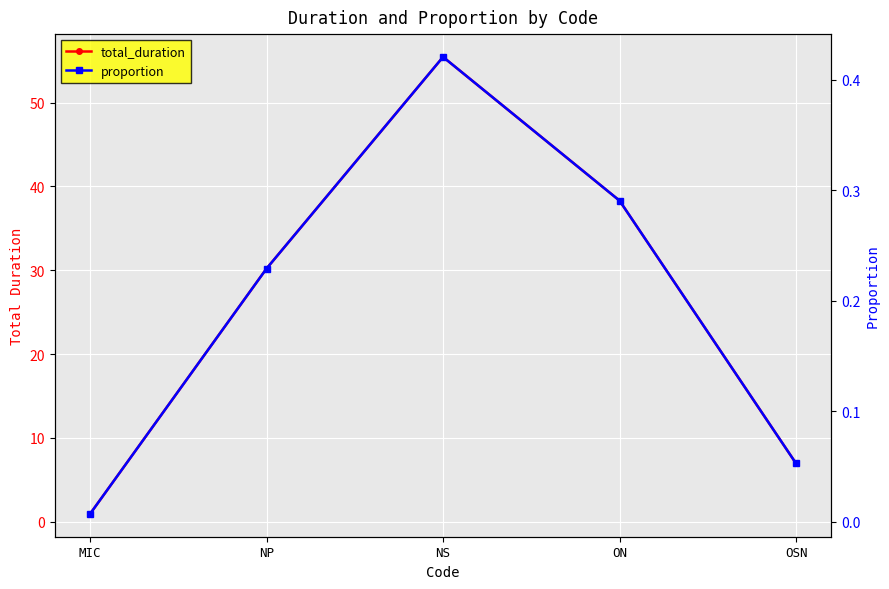

The proportion series shows 0.1 at OSN. True or false?

True